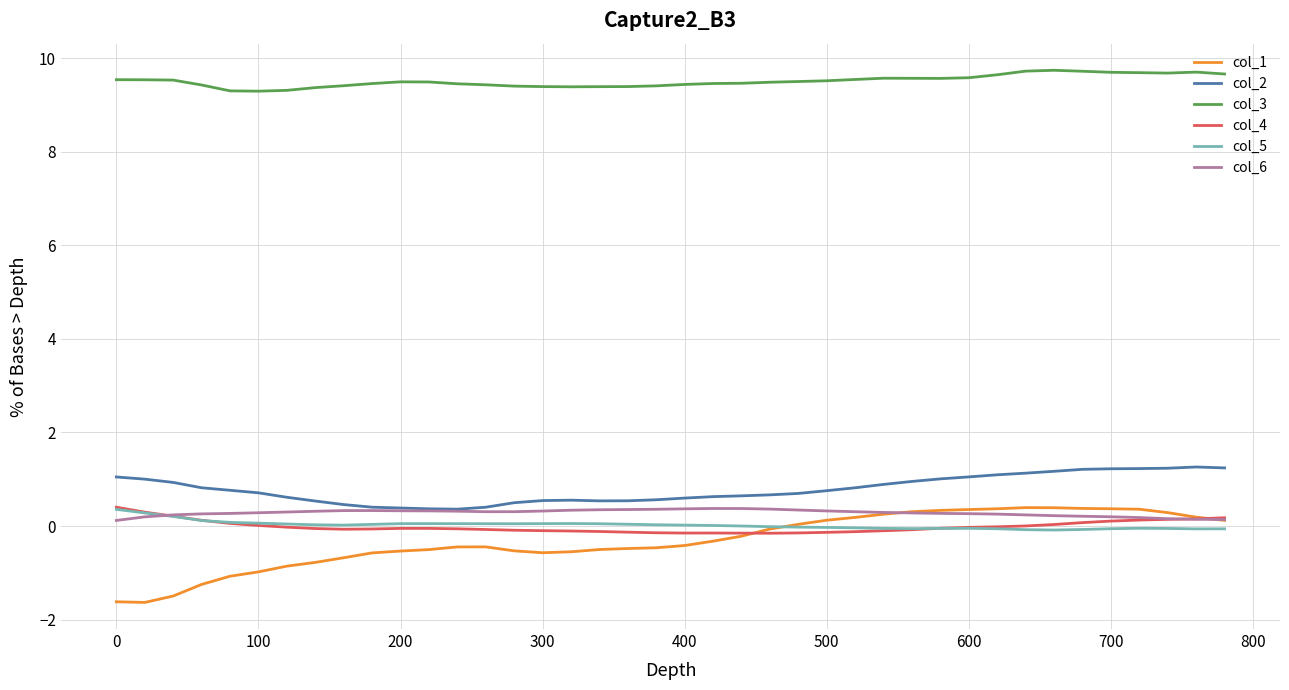

True or false: col_5 and col_2 intersect in this chart.

False